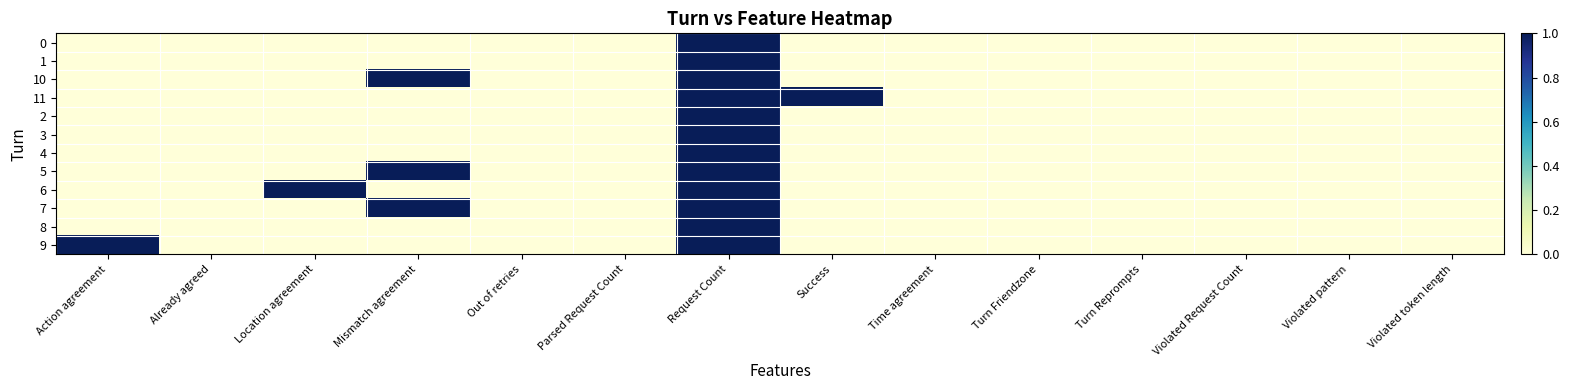

How many categories are shown in the chart?

14